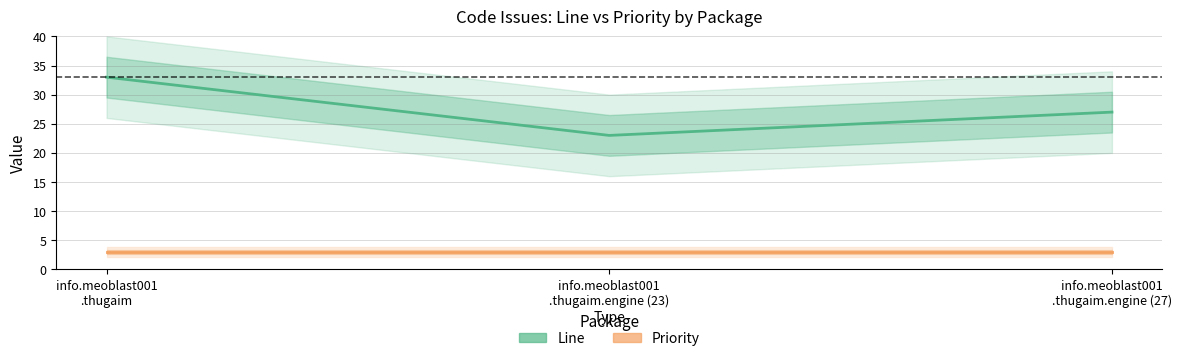

Reading right to left, list all the values displayed in this chart.

Line: info.meoblast001
.thugaim.engine (27)=27	info.meoblast001
.thugaim.engine (23)=23	info.meoblast001
.thugaim=33
Priority: info.meoblast001
.thugaim.engine (27)=3	info.meoblast001
.thugaim.engine (23)=3	info.meoblast001
.thugaim=3